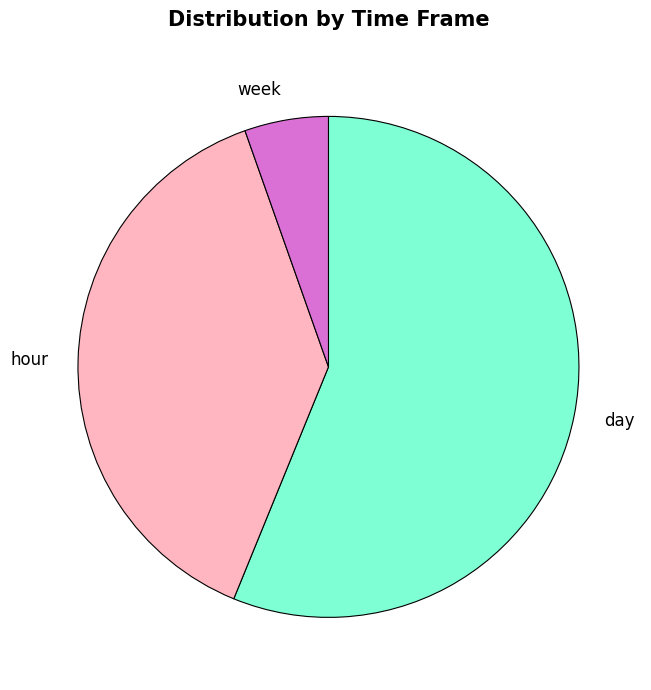

Does hour account for over 50% of the chart?

No